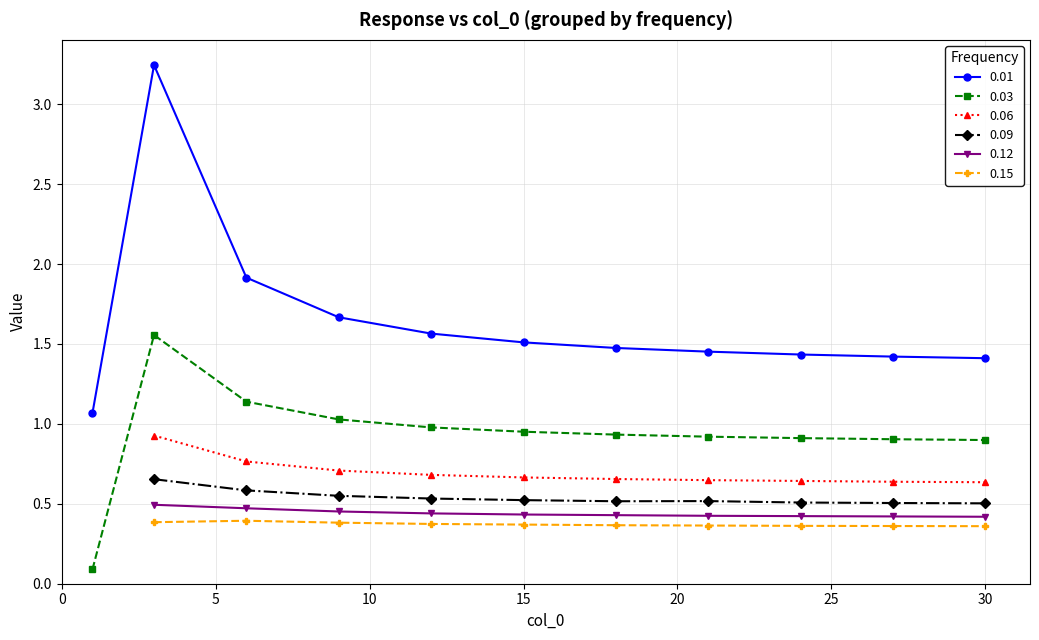

True or false: 0.01 and 0.03 intersect in this chart.

False